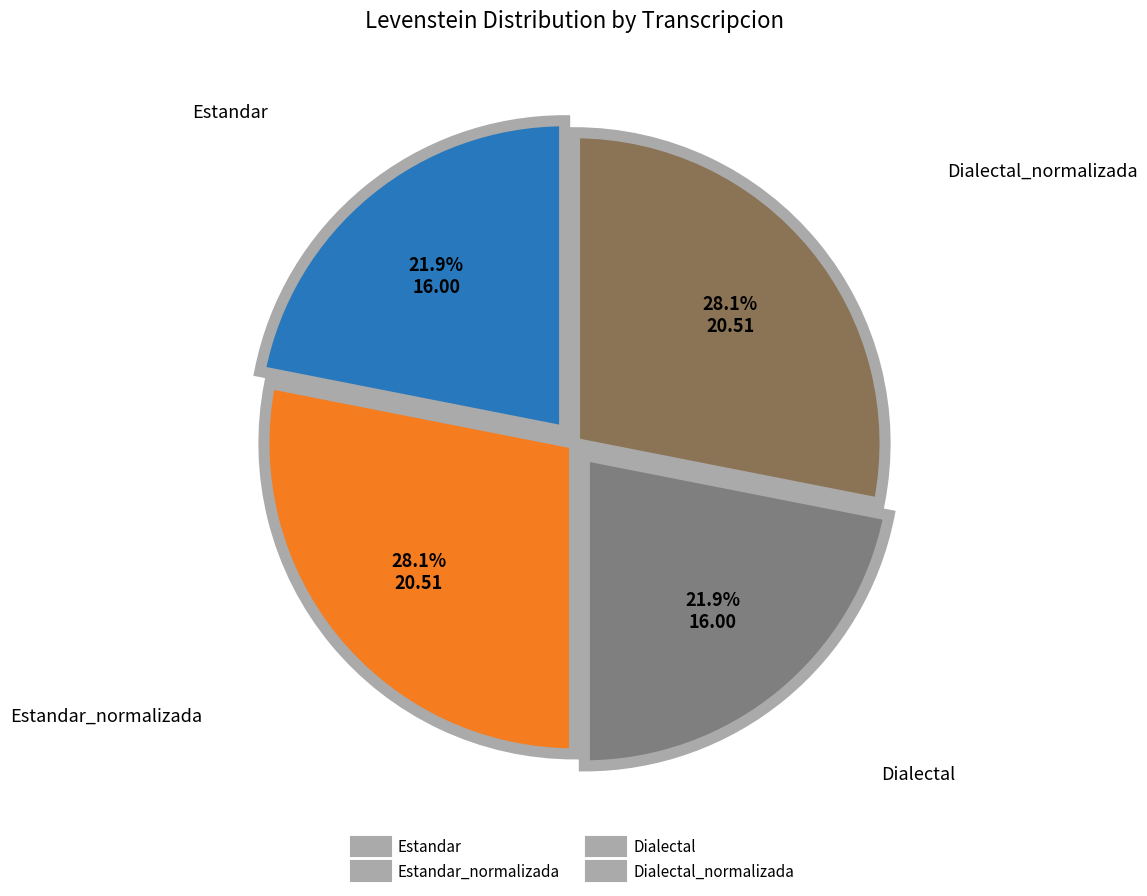

Does Dialectal account for over 50% of the chart?

No